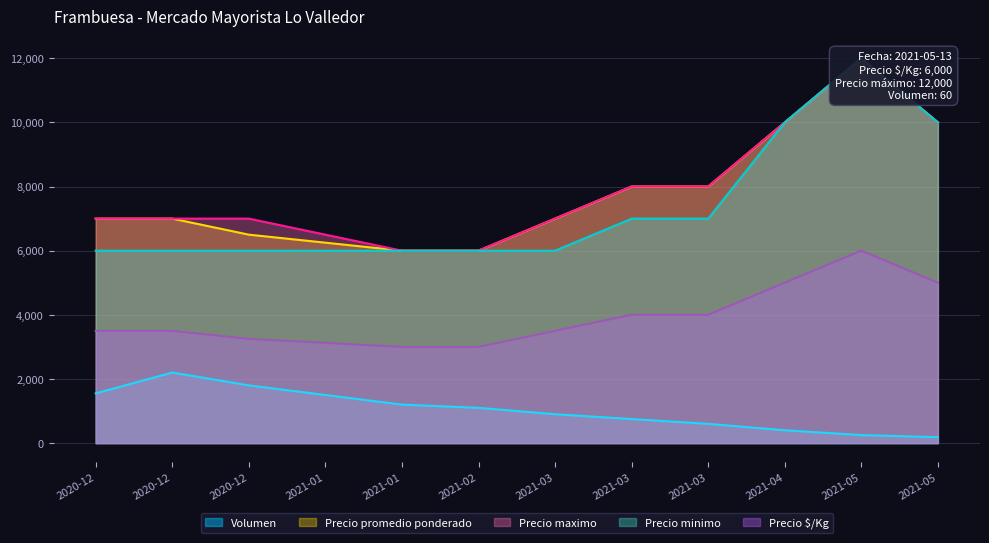

True or false: Volumen and Precio maximo intersect in this chart.

False